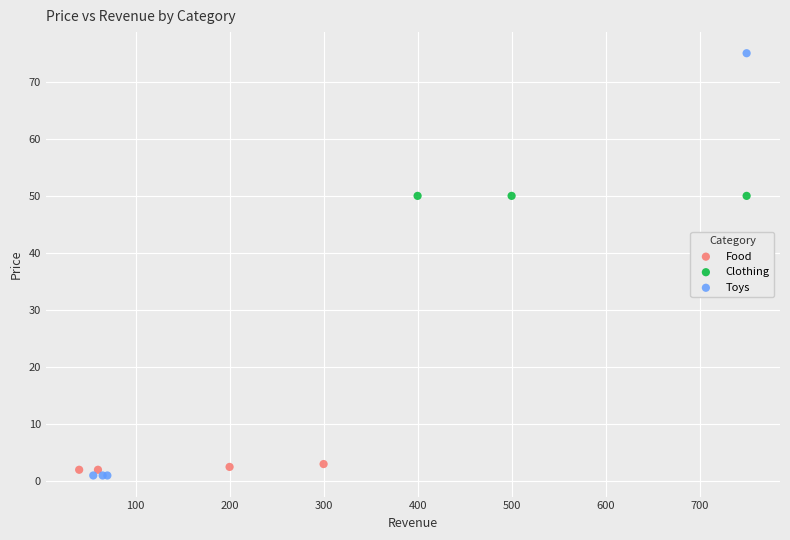

Which series reaches the minimum Y coordinate?

Toys